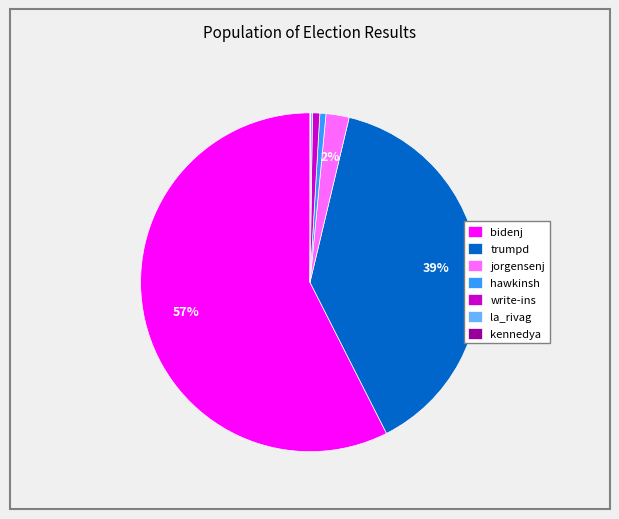

Which category has the biggest portion of the pie?

bidenj